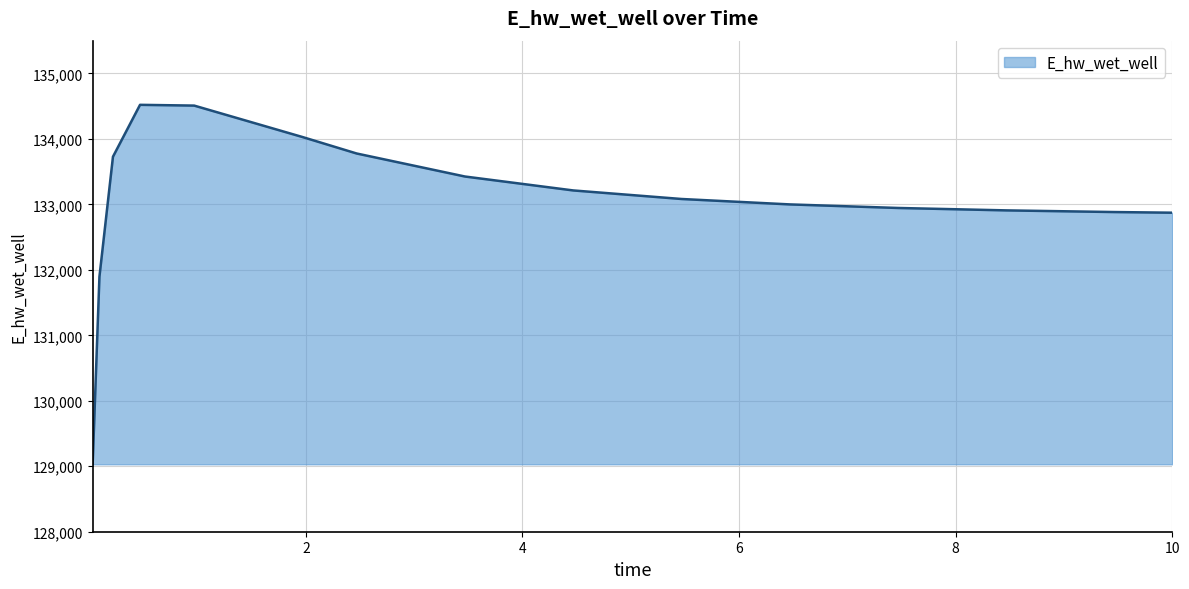

What is the difference between the maximum and minimum values?

5489.9